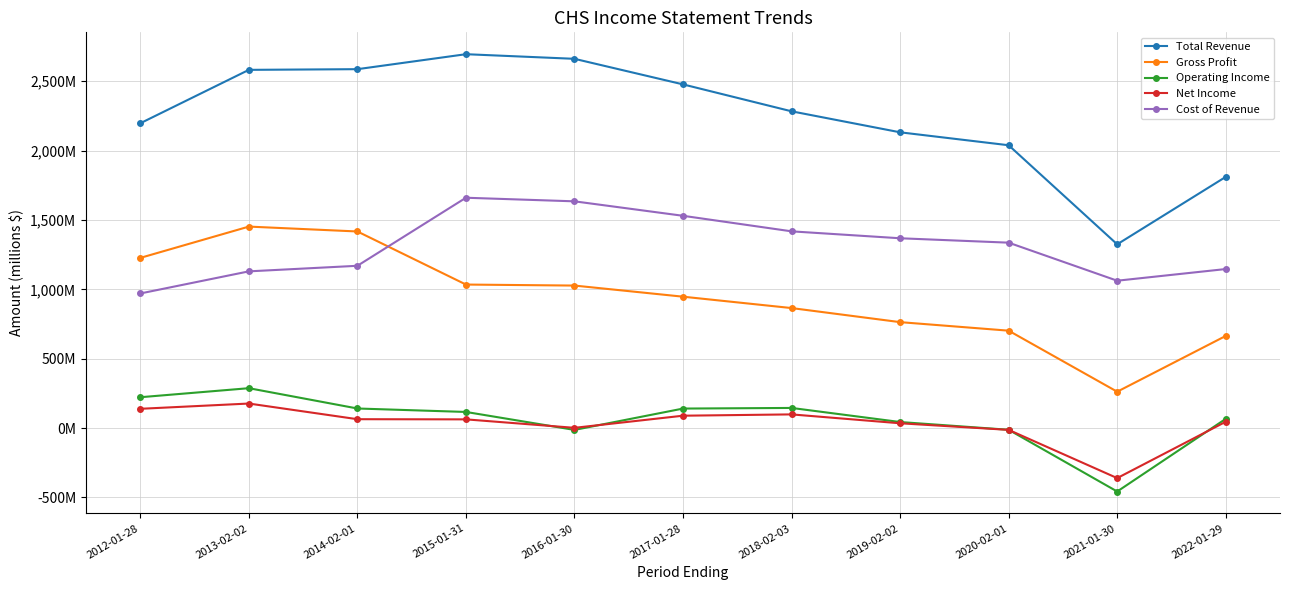

At which category does Net Income reach its first local peak?

2013-02-02